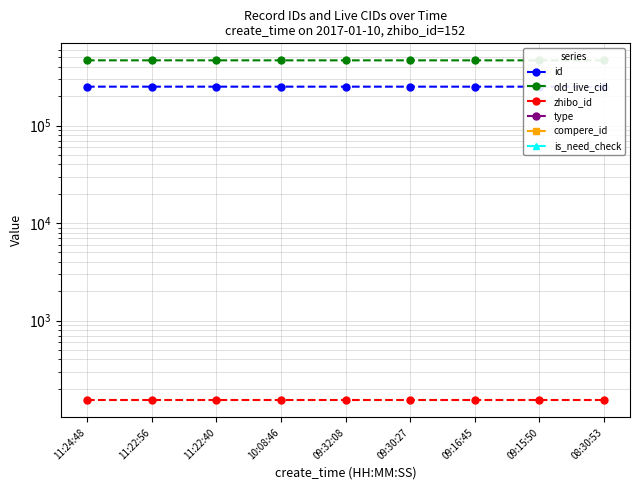

What is the spread (max minus min) of values at 11:22:40?

466979